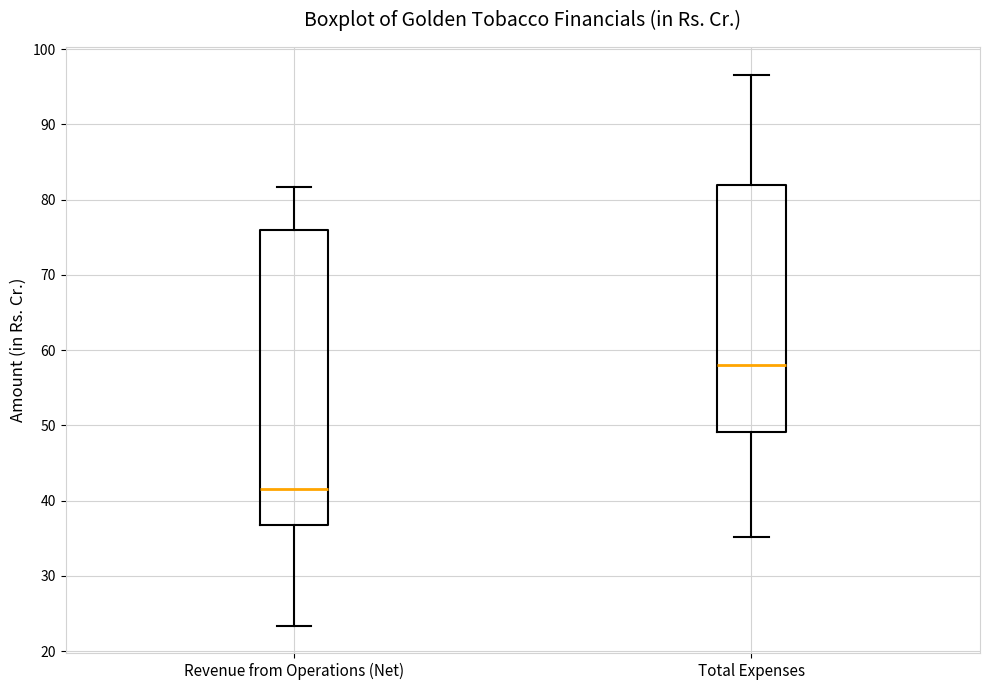

Where does the median line of the box for Total Expenses sit on the y-axis? The values are not printed on the chart, so give them approximately, as read against the axis.

58